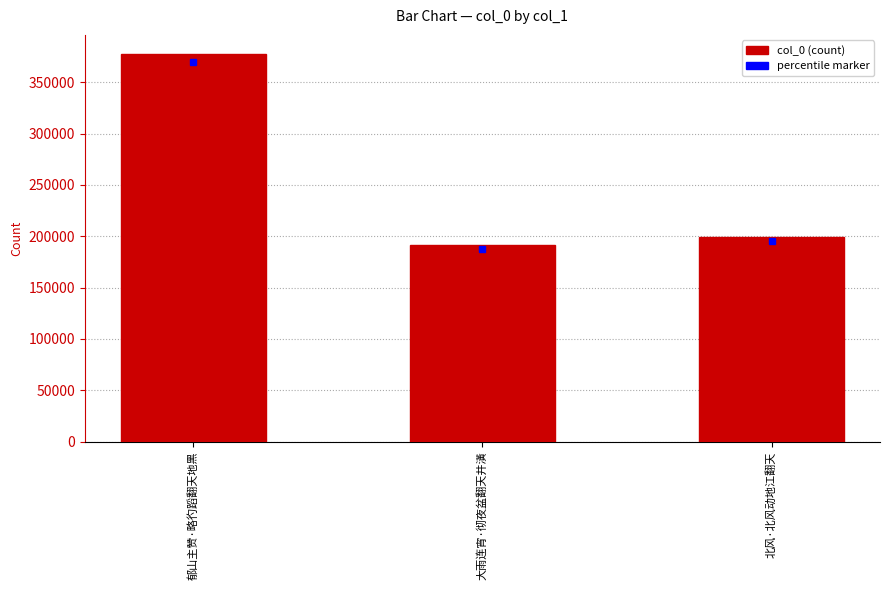

What is the sum of the values at 郁山主赞·略彴蹈翻天地黑 and 北风·北风动地江翻天?

576345